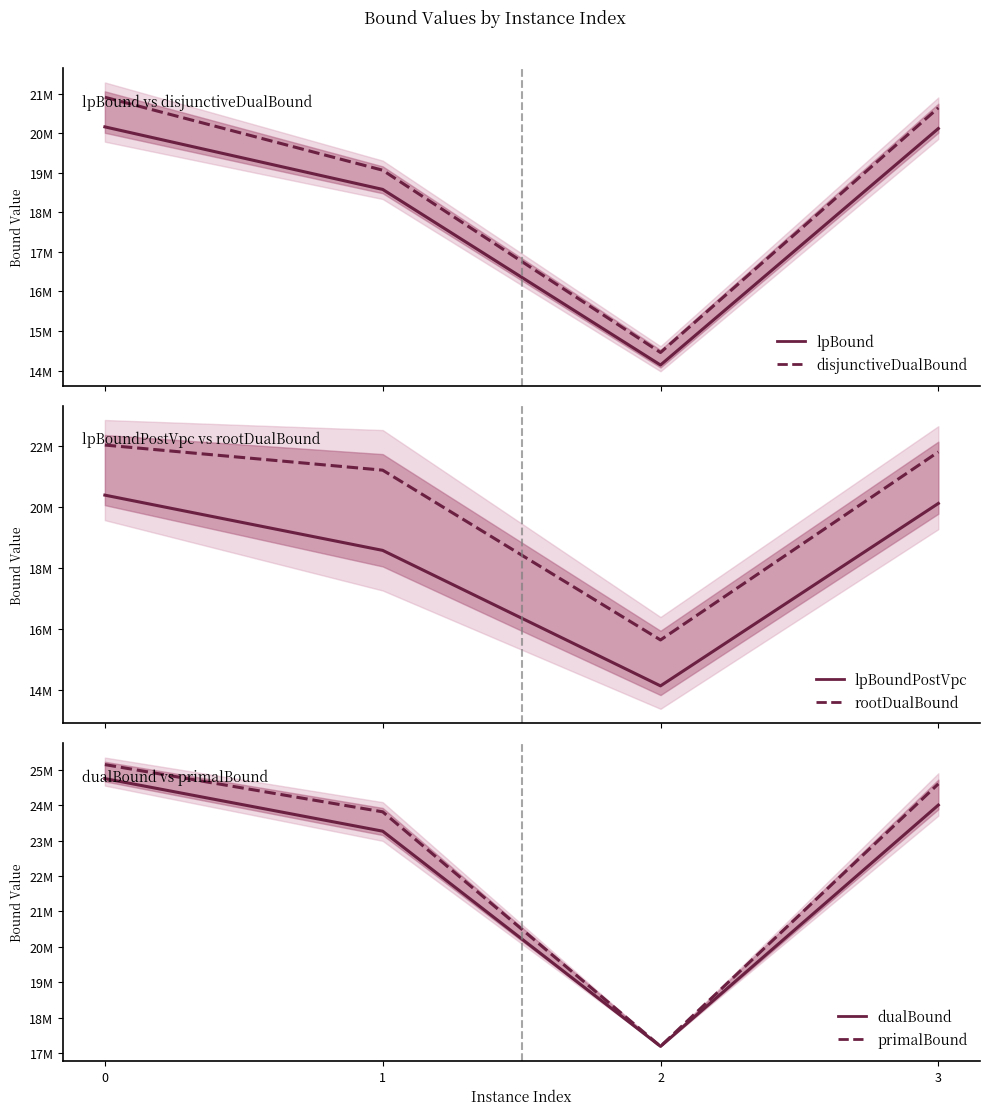

Reading left to right, extract all data points from this chart.

lpBound: 20161515.7	18580534.5	14141286.3	20119087.1
disjunctiveDualBound: 20910113.4	19066035.5	14457620.3	20642839.5
lpBoundPostVpc: 20391392.7	18580534.5	14141286.3	20119087.1
rootDualBound: 22032164.2	21209419.2	15645767.1	21806706.0
dualBound: 24752891.9	23266988.9	17185611.8	24004568.2
primalBound: 25148940.6	23813772.6	17187306.6	24603528.5